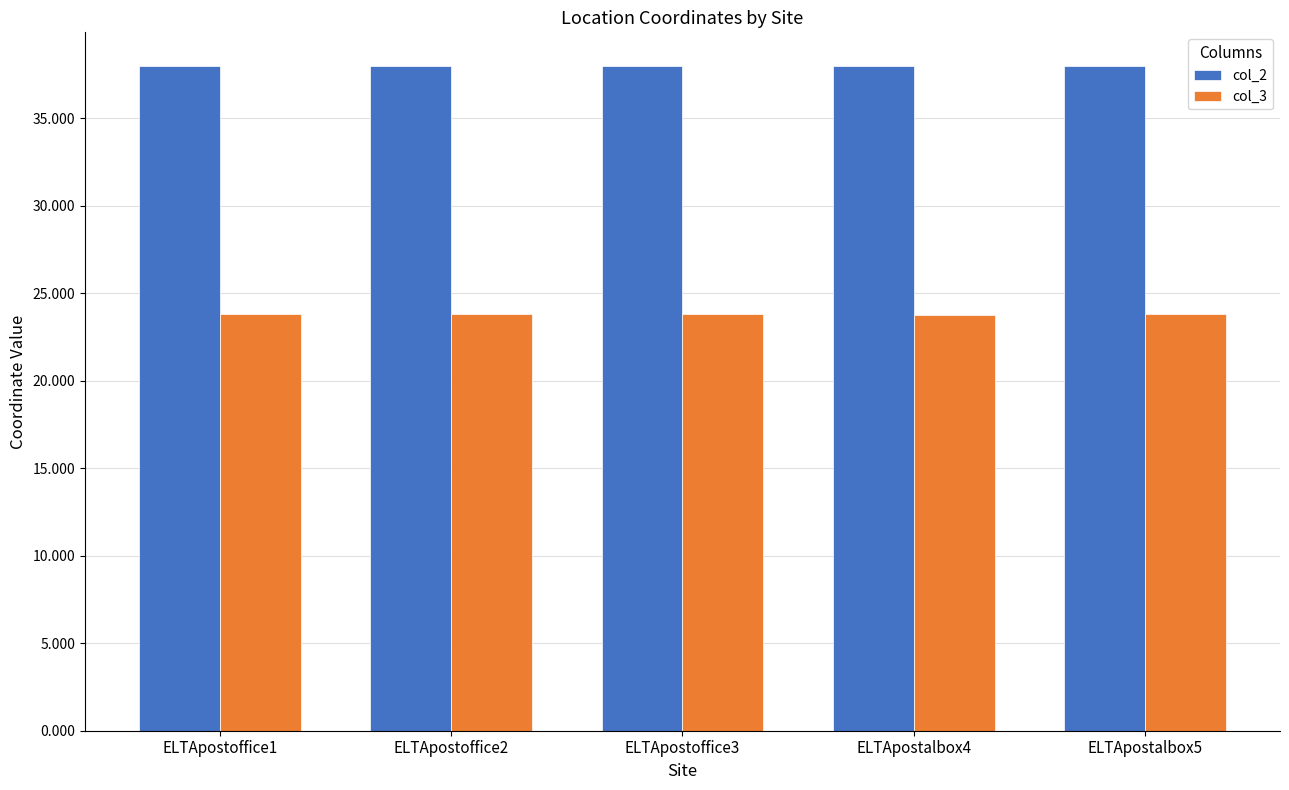

Reading left to right, extract all data points from this chart.

col_2: ELTApostoffice1=38.0	ELTApostoffice2=38.0	ELTApostoffice3=38.0	ELTApostalbox4=38.0	ELTApostalbox5=38.0
col_3: ELTApostoffice1=23.8	ELTApostoffice2=23.8	ELTApostoffice3=23.8	ELTApostalbox4=23.8	ELTApostalbox5=23.8